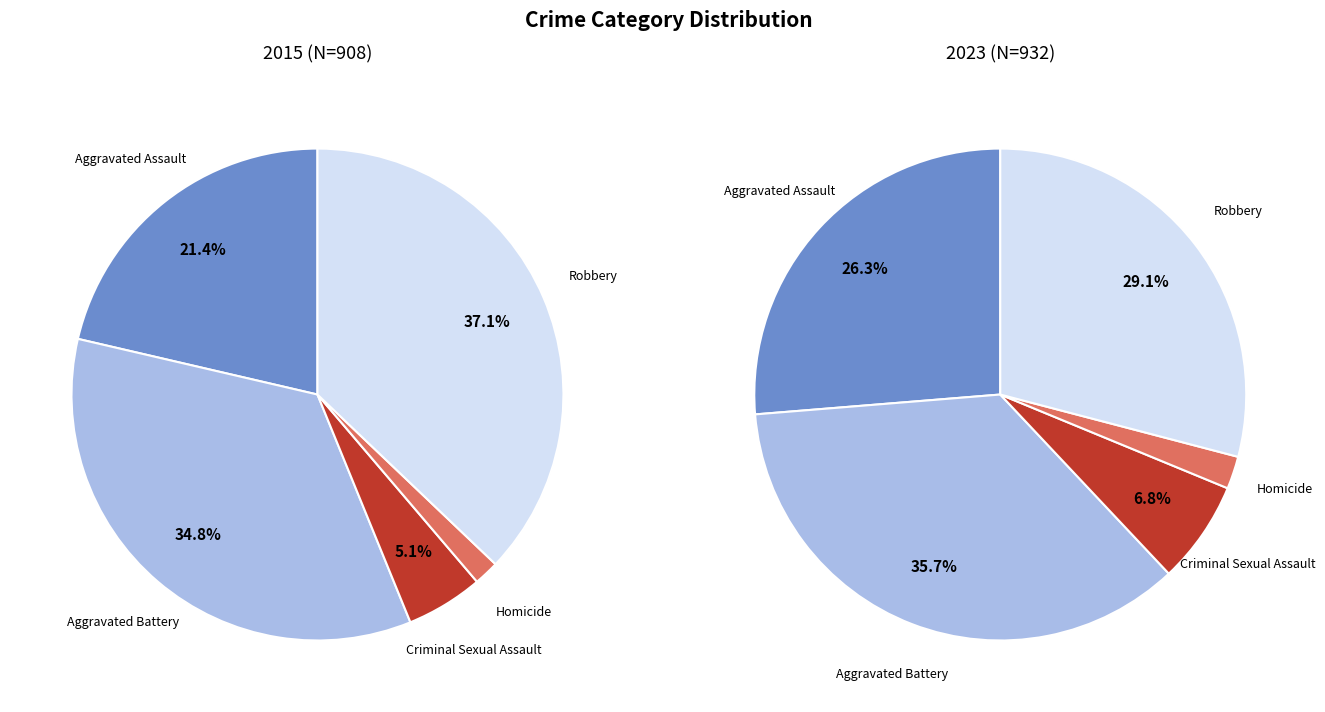

What percentage is the Aggravated Assault slice, to the nearest percent?

21%